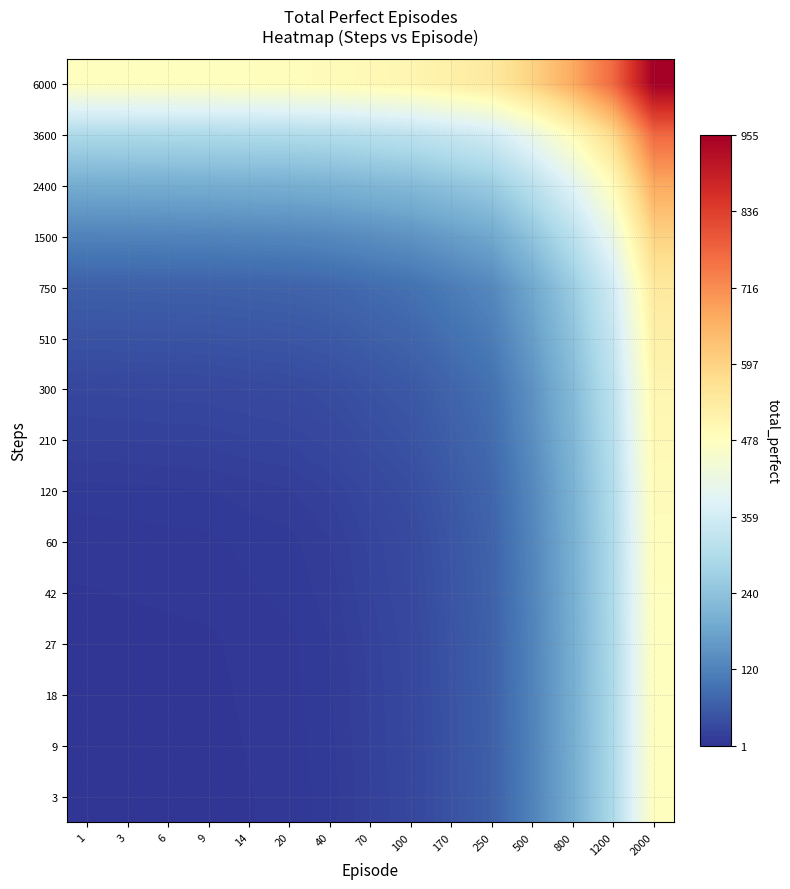

Reading left to right, transcribe all the data shown in this chart.

3: 1=1.0	3=1.5	6=2.0	9=2.5	14=4.5	20=6.0	40=10.5	70=19.5	100=28.0	170=46.0	250=65.5	500=121.0	800=194.0	1200=293.0	2000=478.0
9: 1=1.5	3=2.0	6=2.5	9=3.0	14=5.0	20=6.5	40=11.0	70=20.0	100=28.5	170=46.5	250=66.0	500=121.5	800=194.5	1200=293.5	2000=478.5
18: 1=2.0	3=2.5	6=3.0	9=3.5	14=5.5	20=7.0	40=11.5	70=20.5	100=29.0	170=47.0	250=66.5	500=122.0	800=195.0	1200=294.0	2000=479.0
27: 1=2.5	3=3.0	6=3.5	9=4.0	14=6.0	20=7.5	40=12.0	70=21.0	100=29.5	170=47.5	250=67.0	500=122.5	800=195.5	1200=294.5	2000=479.5
42: 1=4.5	3=5.0	6=5.5	9=6.0	14=8.0	20=9.5	40=14.0	70=23.0	100=31.5	170=49.5	250=69.0	500=124.5	800=197.5	1200=296.5	2000=481.5
60: 1=6.0	3=6.5	6=7.0	9=7.5	14=9.5	20=11.0	40=15.5	70=24.5	100=33.0	170=51.0	250=70.5	500=126.0	800=199.0	1200=298.0	2000=483.0
120: 1=10.5	3=11.0	6=11.5	9=12.0	14=14.0	20=15.5	40=20.0	70=29.0	100=37.5	170=55.5	250=75.0	500=130.5	800=203.5	1200=302.5	2000=487.5
210: 1=19.5	3=20.0	6=20.5	9=21.0	14=23.0	20=24.5	40=29.0	70=38.0	100=46.5	170=64.5	250=84.0	500=139.5	800=212.5	1200=311.5	2000=496.5
300: 1=28.0	3=28.5	6=29.0	9=29.5	14=31.5	20=33.0	40=37.5	70=46.5	100=55.0	170=73.0	250=92.5	500=148.0	800=221.0	1200=320.0	2000=505.0
510: 1=46.0	3=46.5	6=47.0	9=47.5	14=49.5	20=51.0	40=55.5	70=64.5	100=73.0	170=91.0	250=110.5	500=166.0	800=239.0	1200=338.0	2000=523.0
750: 1=65.5	3=66.0	6=66.5	9=67.0	14=69.0	20=70.5	40=75.0	70=84.0	100=92.5	170=110.5	250=130.0	500=185.5	800=258.5	1200=357.5	2000=542.5
1500: 1=121.0	3=121.5	6=122.0	9=122.5	14=124.5	20=126.0	40=130.5	70=139.5	100=148.0	170=166.0	250=185.5	500=241.0	800=314.0	1200=413.0	2000=598.0
2400: 1=194.0	3=194.5	6=195.0	9=195.5	14=197.5	20=199.0	40=203.5	70=212.5	100=221.0	170=239.0	250=258.5	500=314.0	800=387.0	1200=486.0	2000=671.0
3600: 1=293.0	3=293.5	6=294.0	9=294.5	14=296.5	20=298.0	40=302.5	70=311.5	100=320.0	170=338.0	250=357.5	500=413.0	800=486.0	1200=585.0	2000=770.0
6000: 1=478.0	3=478.5	6=479.0	9=479.5	14=481.5	20=483.0	40=487.5	70=496.5	100=505.0	170=523.0	250=542.5	500=598.0	800=671.0	1200=770.0	2000=955.0